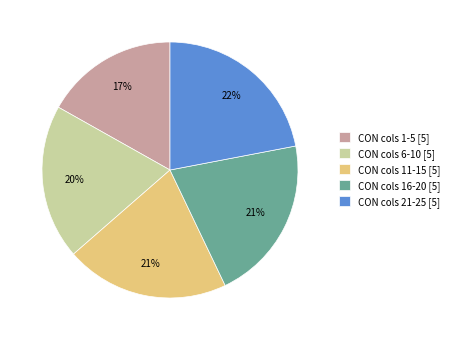

To the nearest percent, what percentage of the pie is CON cols 1-5 [5]?

17%